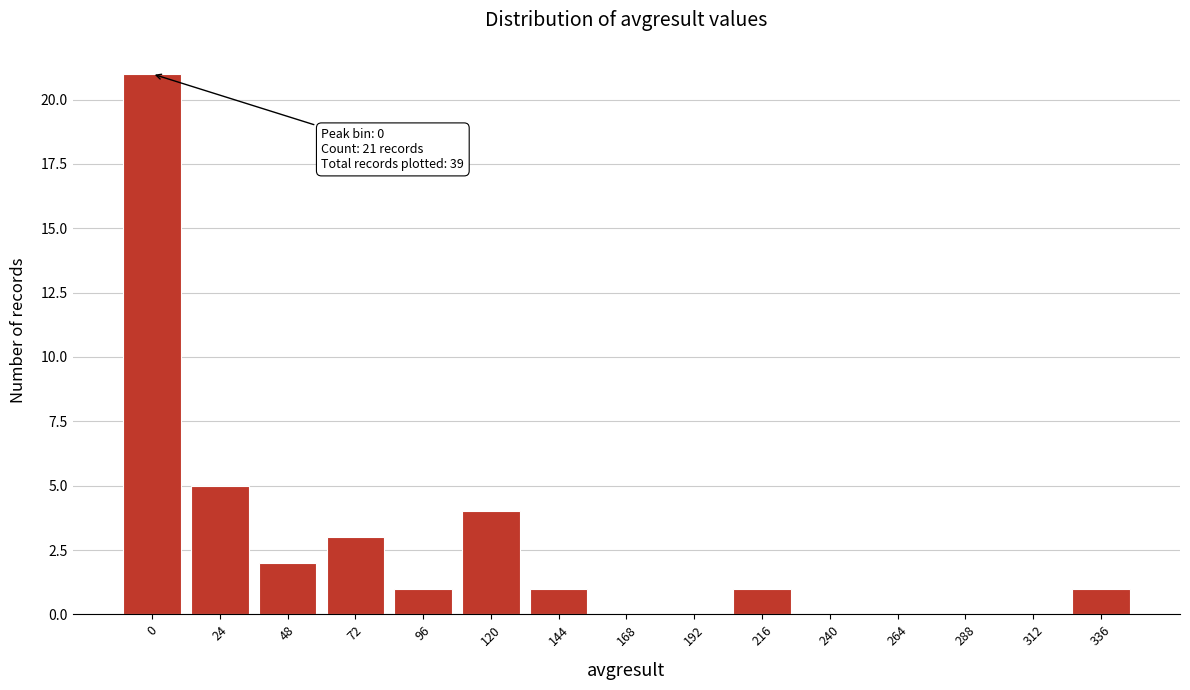

Reading right to left, list all the values displayed in this chart.

336=1	312=0	288=0	264=0	240=0	216=1	192=0	168=0	144=1	120=4	96=1	72=3	48=2	24=5	0=21